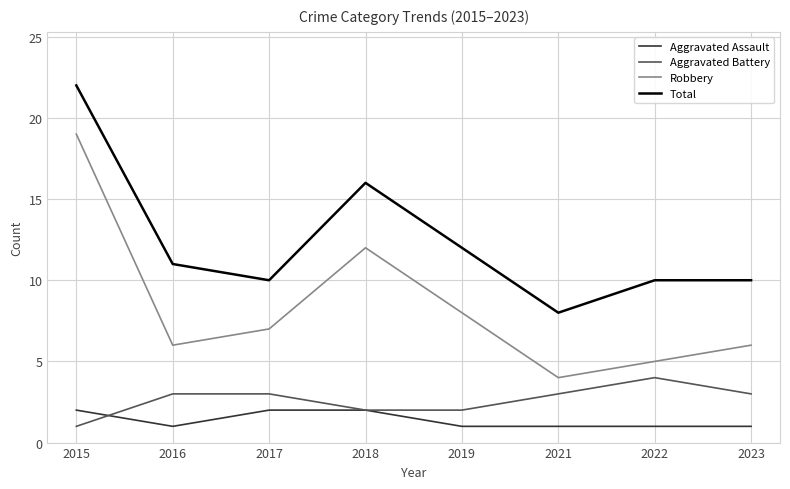

What are all the series names shown in the legend?

Aggravated Assault, Aggravated Battery, Robbery, Total